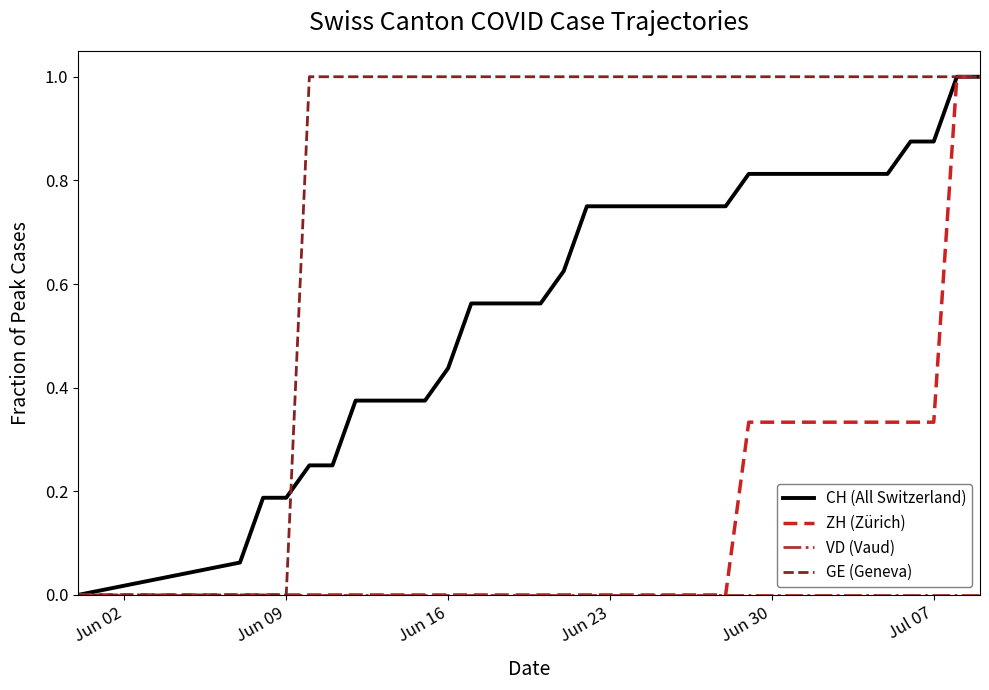

How many series are shown in this chart?

4